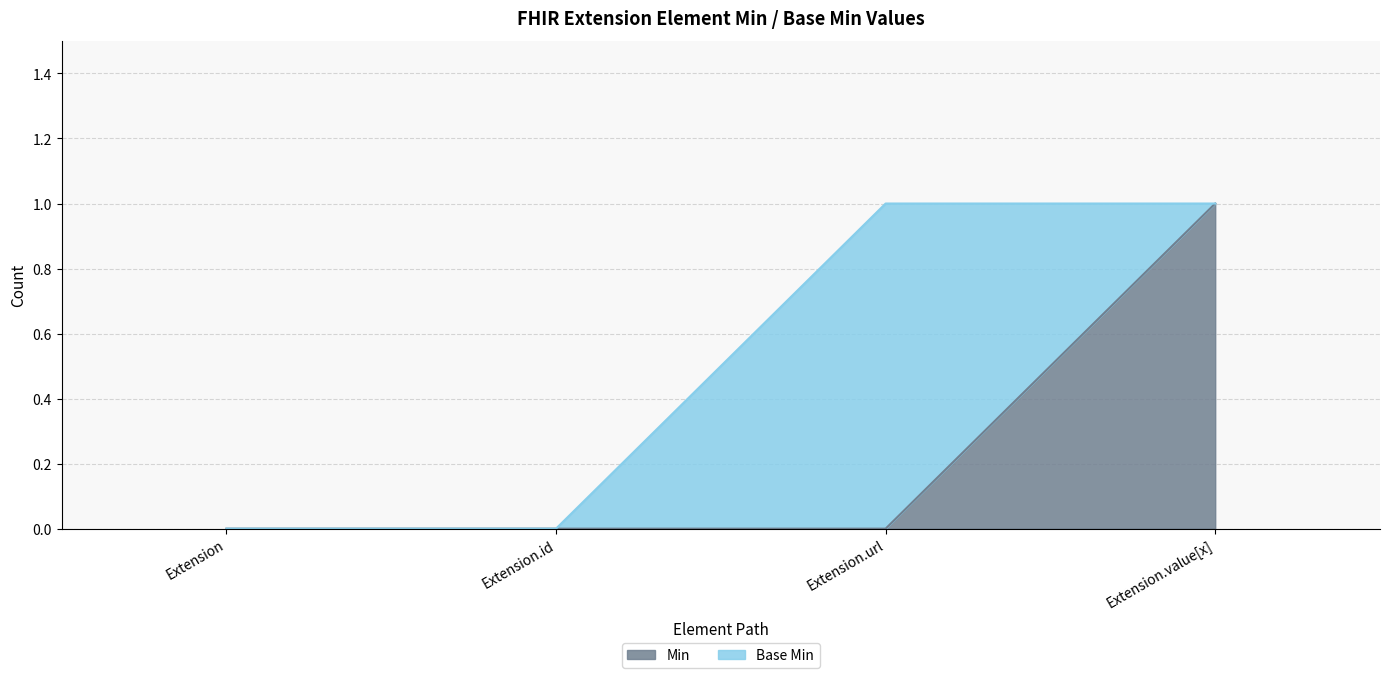

What is the label of the 4th point from the right?

Extension